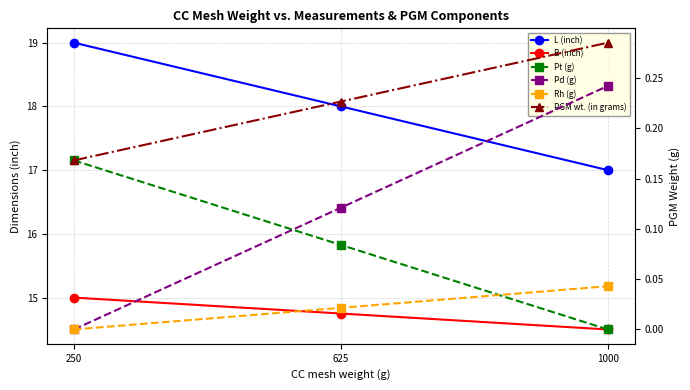

How many lines are shown in the chart?

6